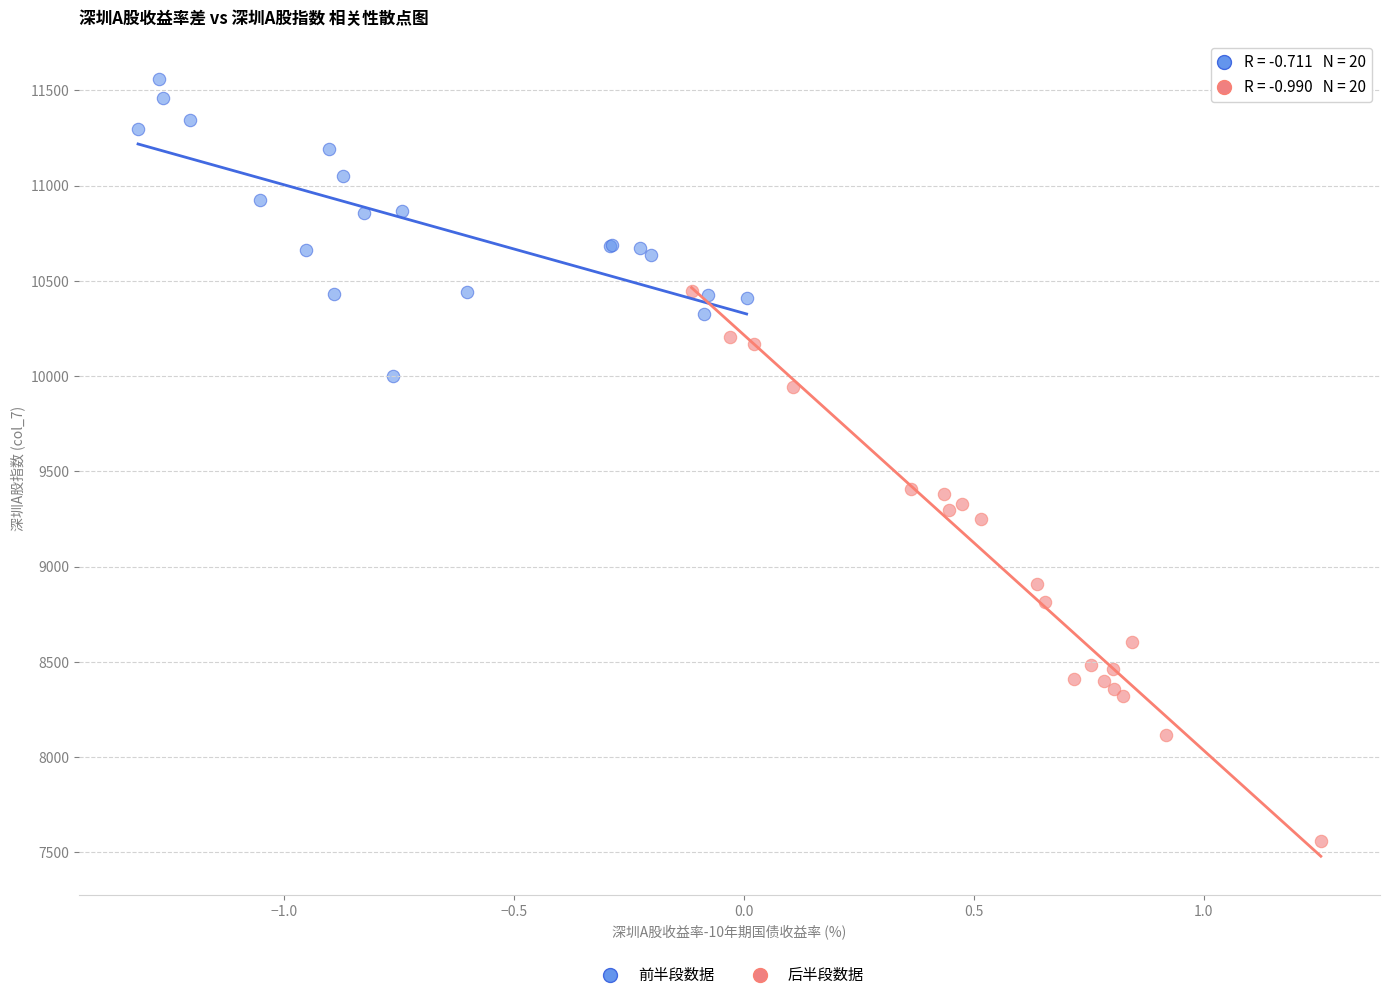

Which series has the widest spread of Y values?

后半段数据